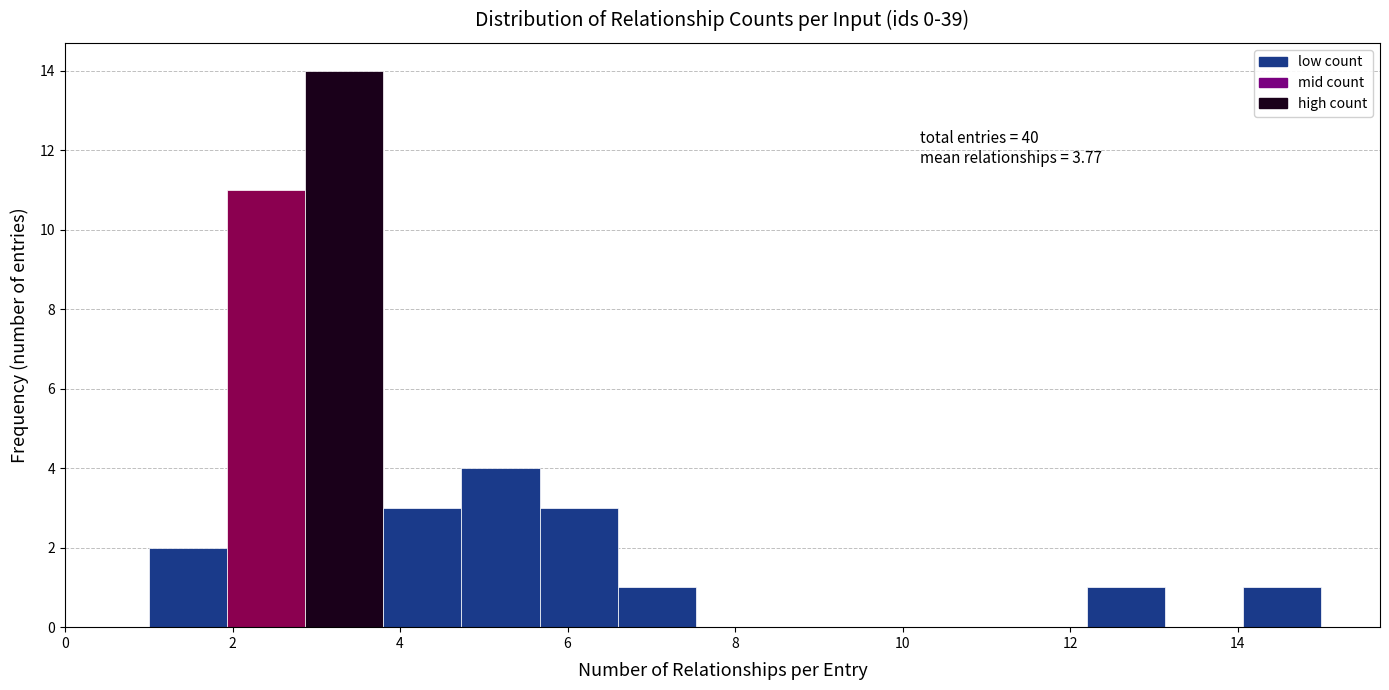

Over which range of the x-axis is the bar tallest?

2.8 to 3.8